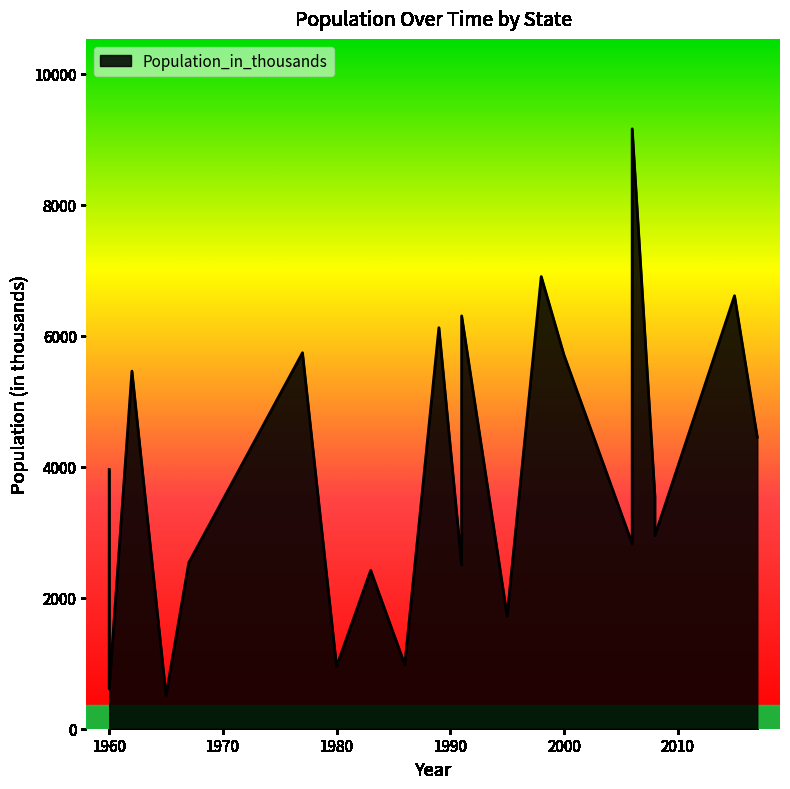

True or false: the data shows 2547 at 2017.

False